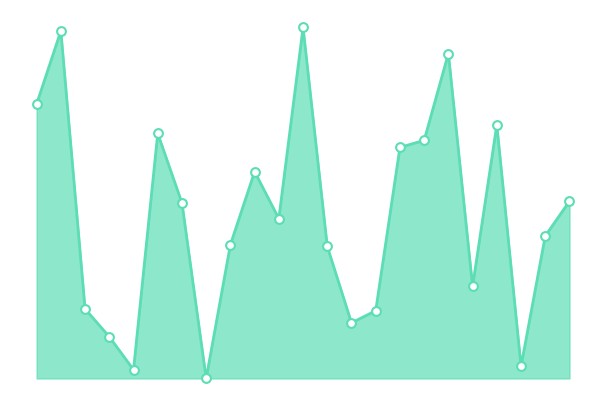

Does the chart have visible grid lines?

No